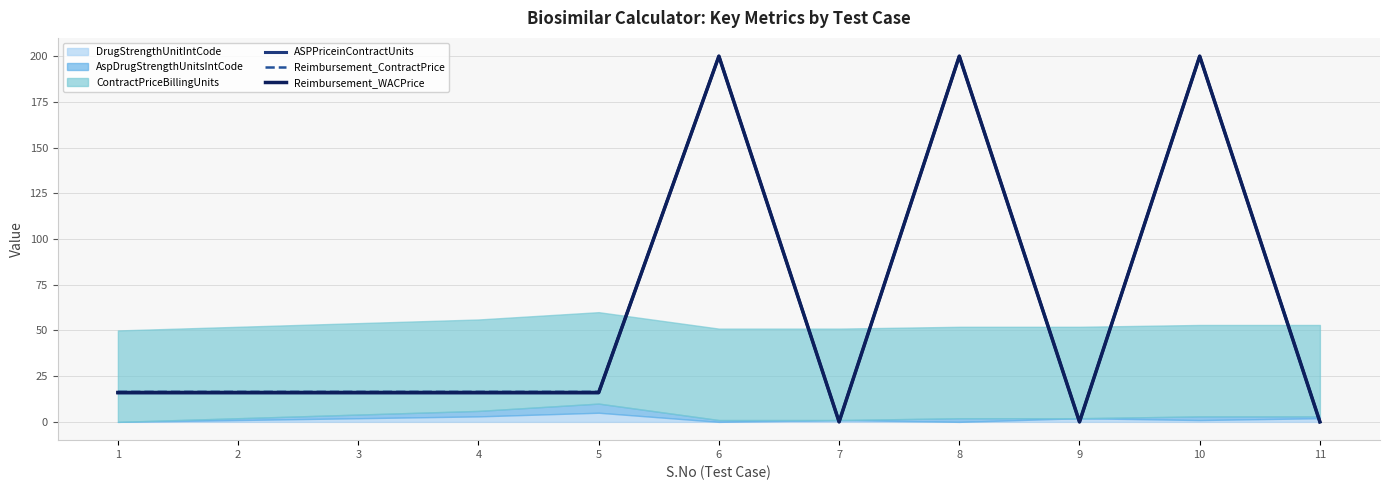

Where is the first local minimum for Reimbursement_WACPrice?

7